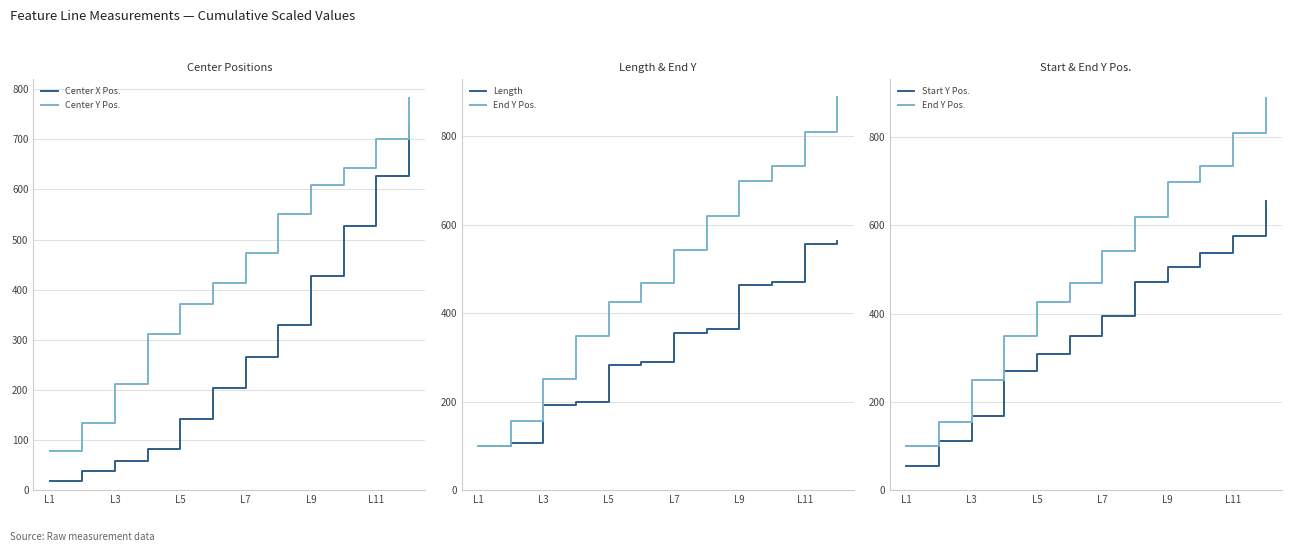

The Center X Pos. series shows 584.7 at L9. True or false?

False